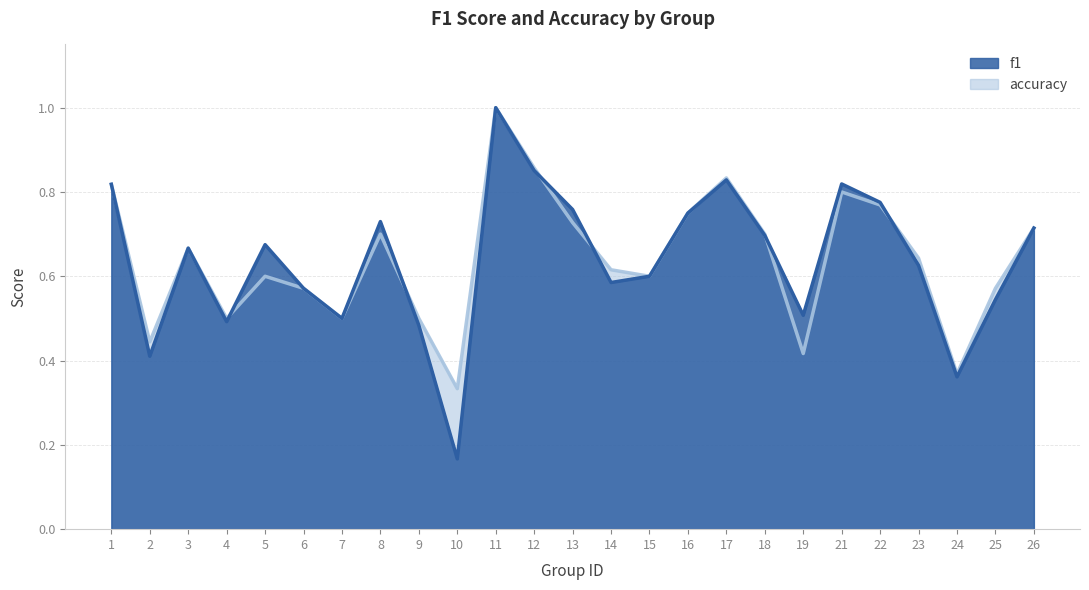

What are all the series names shown in the legend?

f1, accuracy